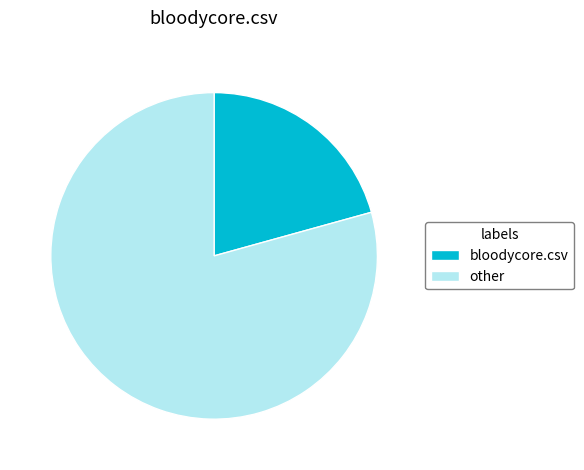

Approximately how many times larger is the value at other compared to bloodycore.csv?

3.8